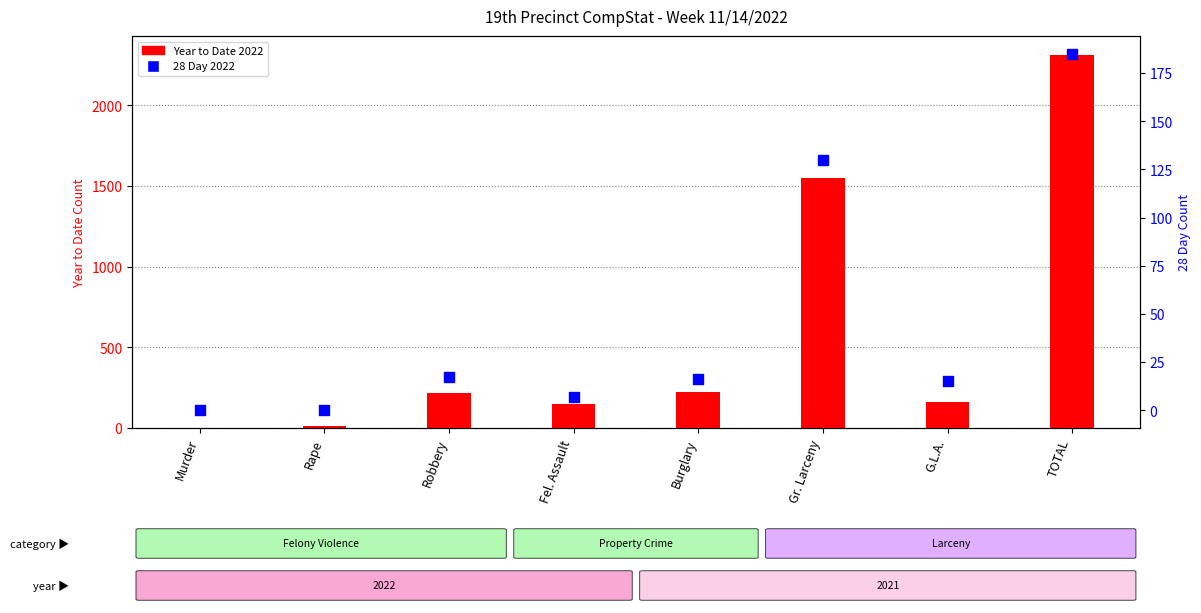

Which series has the largest total across all categories?

Year to Date 2022